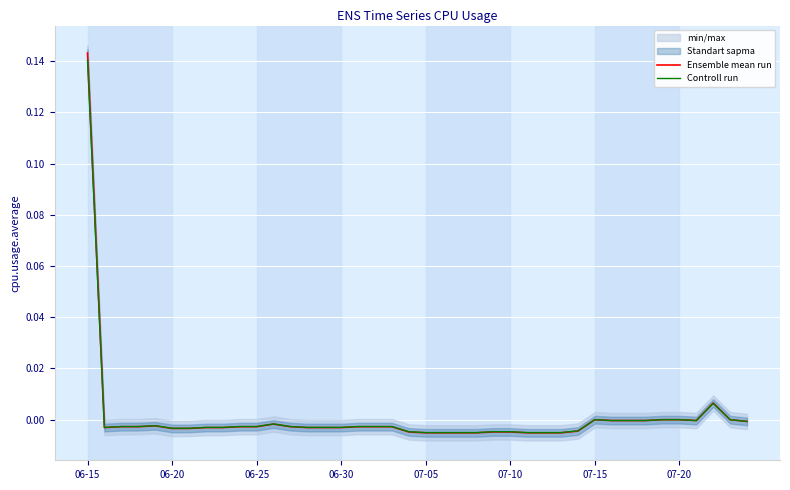

Which category has the highest value in the Controll run series?

06-15